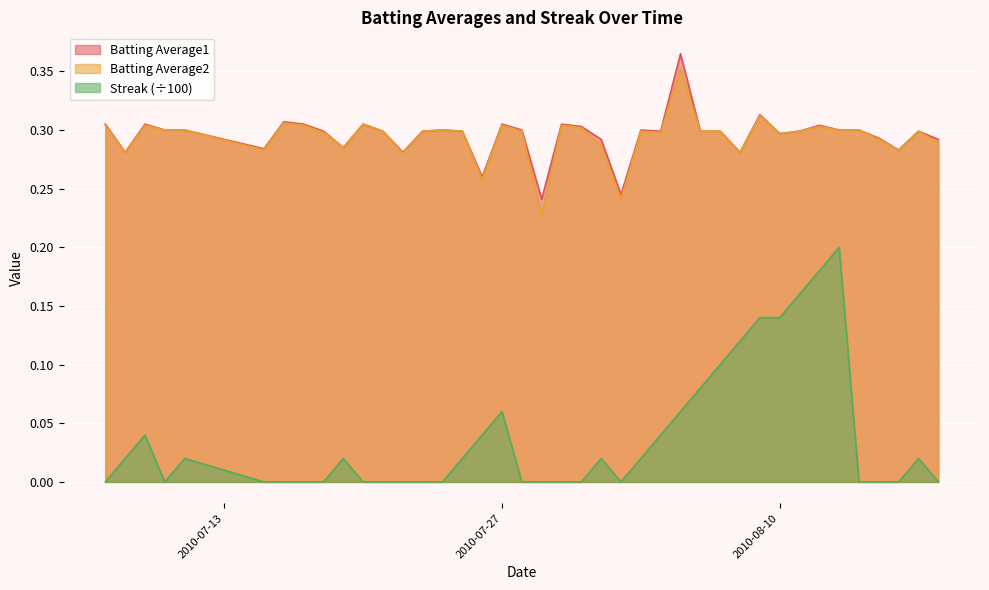

Which series has the largest range (max minus min)?

Streak (÷100)